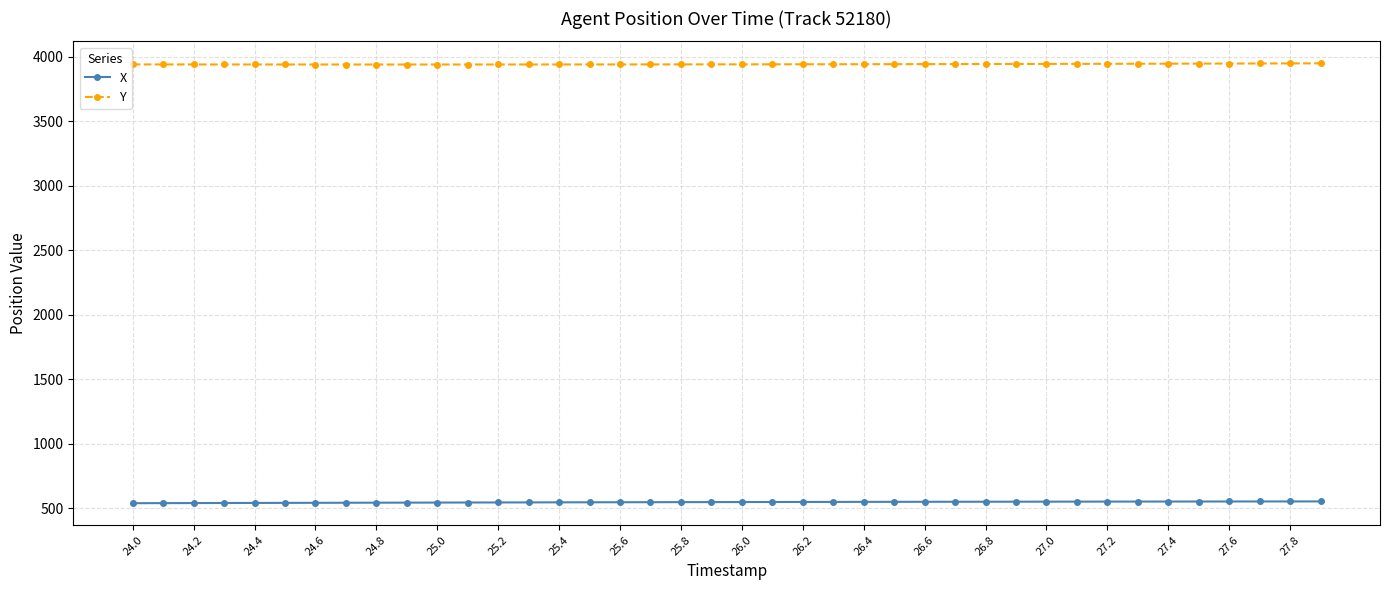

True or false: X and Y intersect in this chart.

False